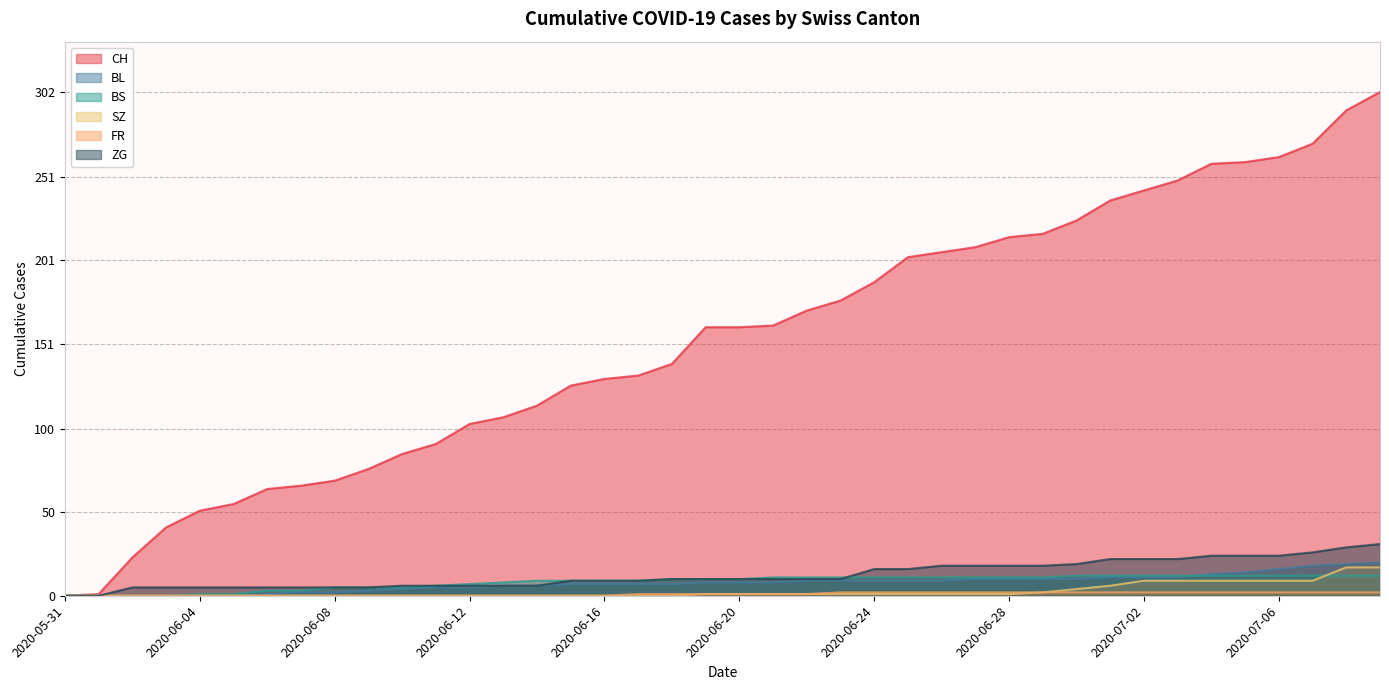

What is the highest value of the BS series?

12